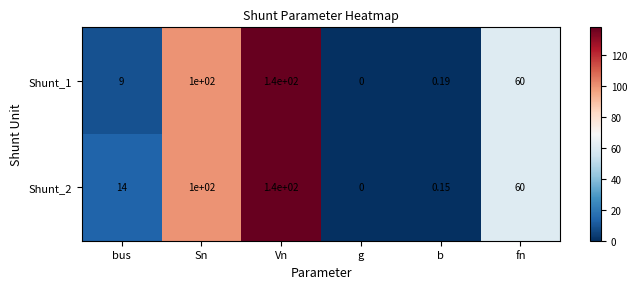

What is the greatest value displayed?

140.0